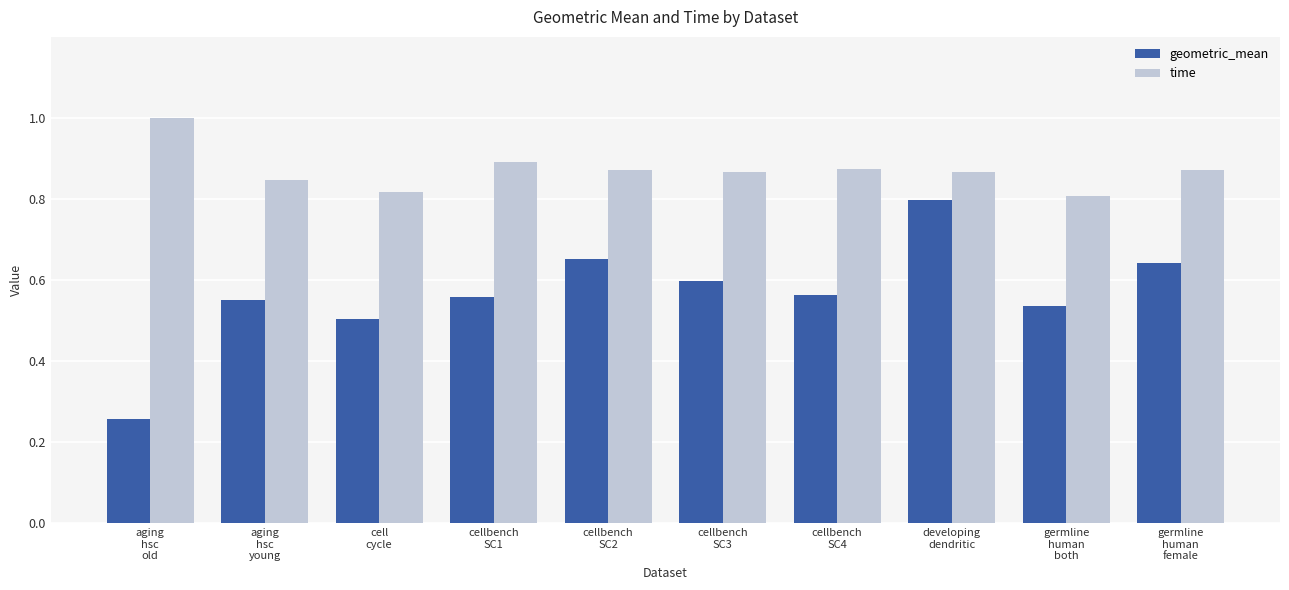

How many data points does each series have?

10